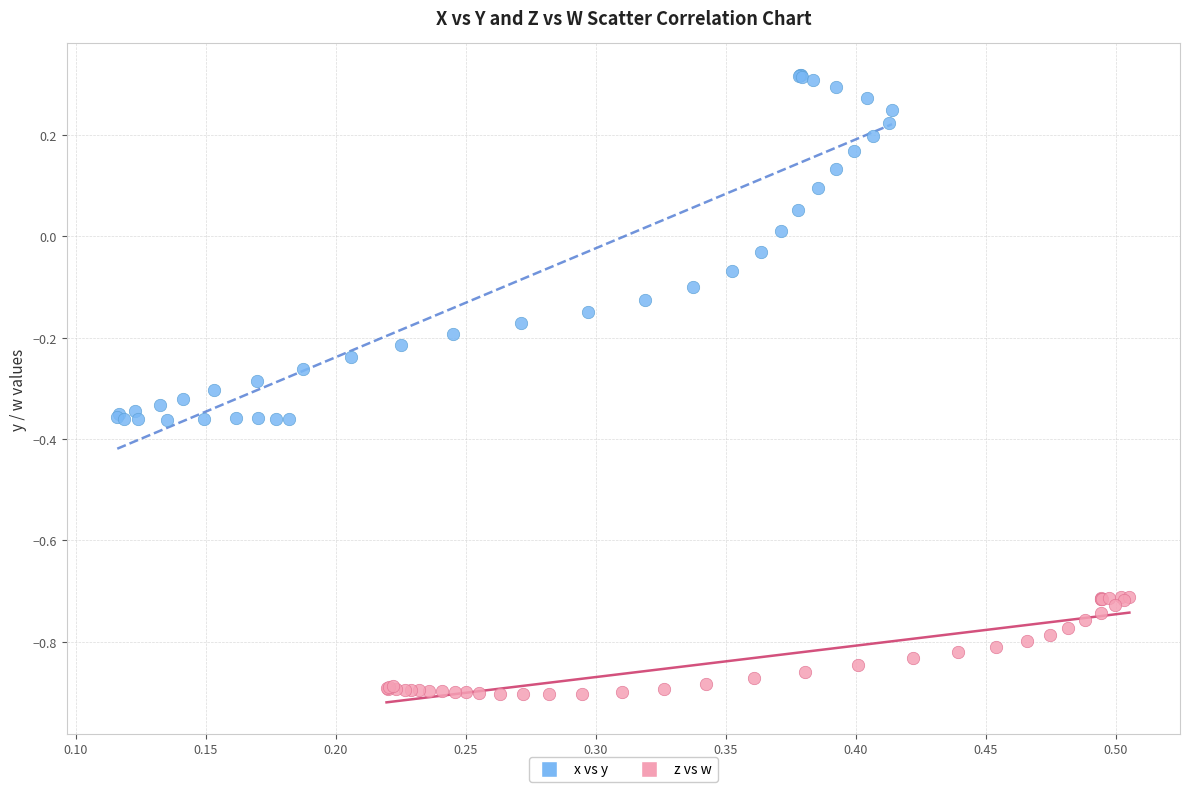

Which series contains the lowest Y value?

z vs w